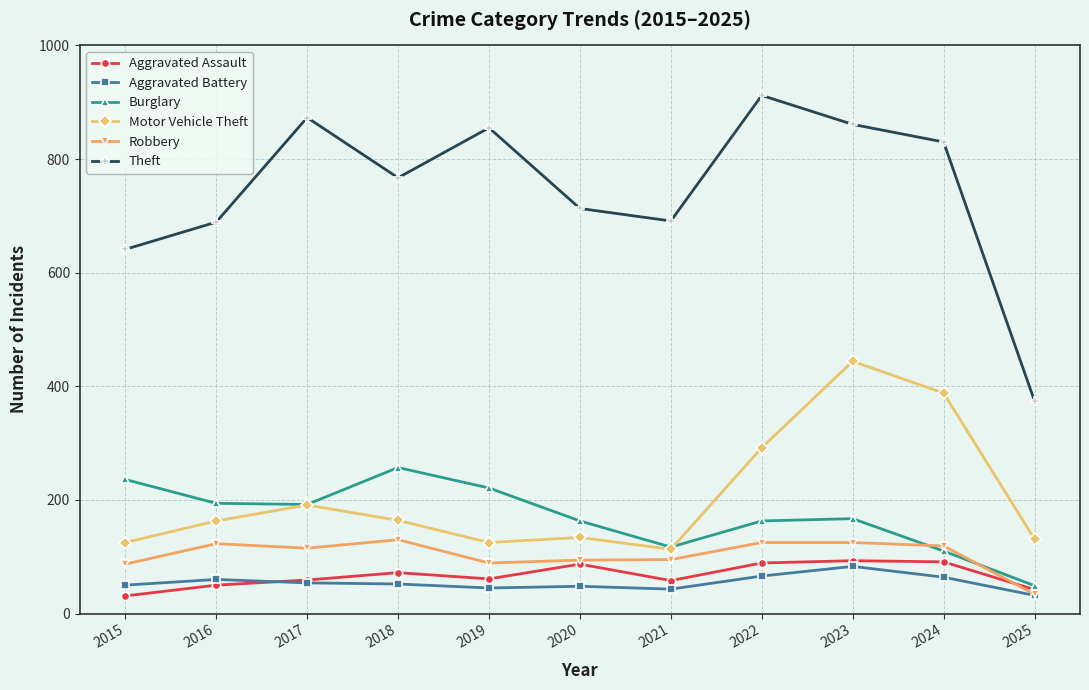

The Theft series shows 199 at 2018. True or false?

False